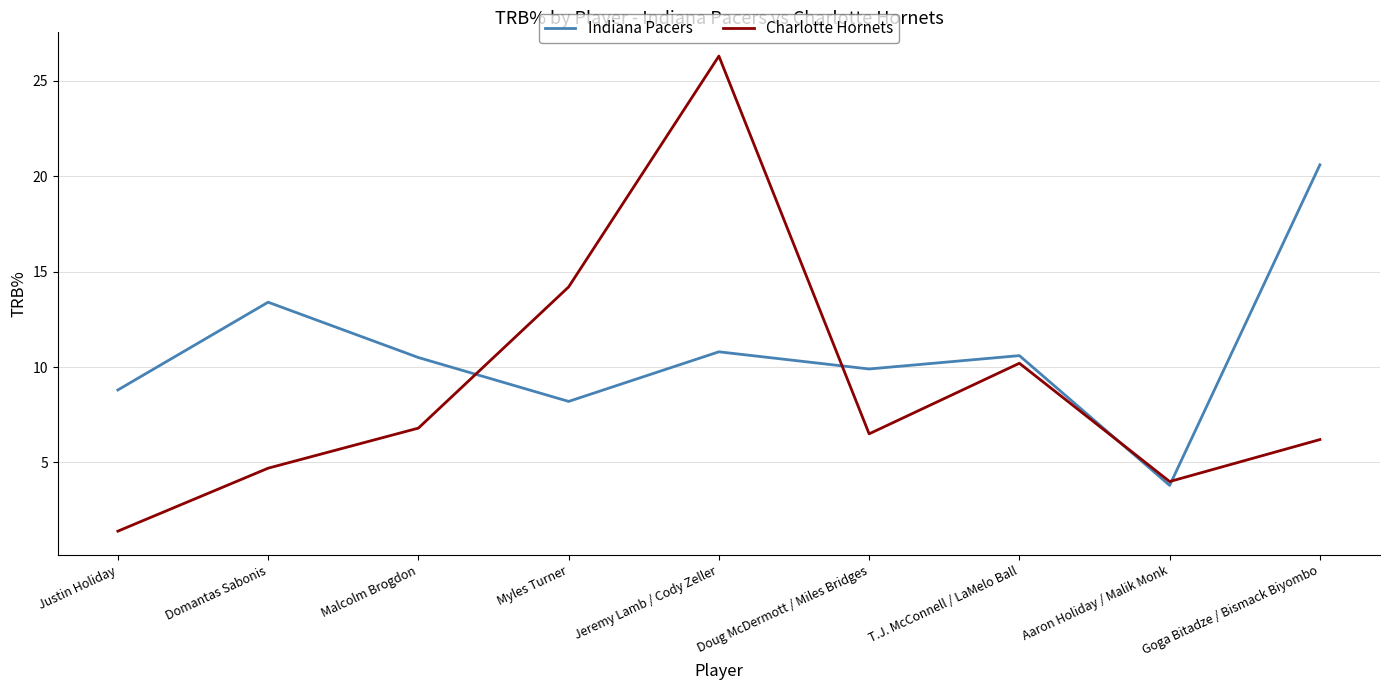

What are all the series names shown in the legend?

Indiana Pacers, Charlotte Hornets